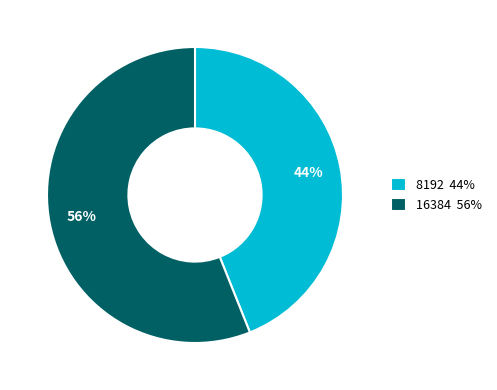

Rank the categories by value from highest to lowest.

16384, 8192